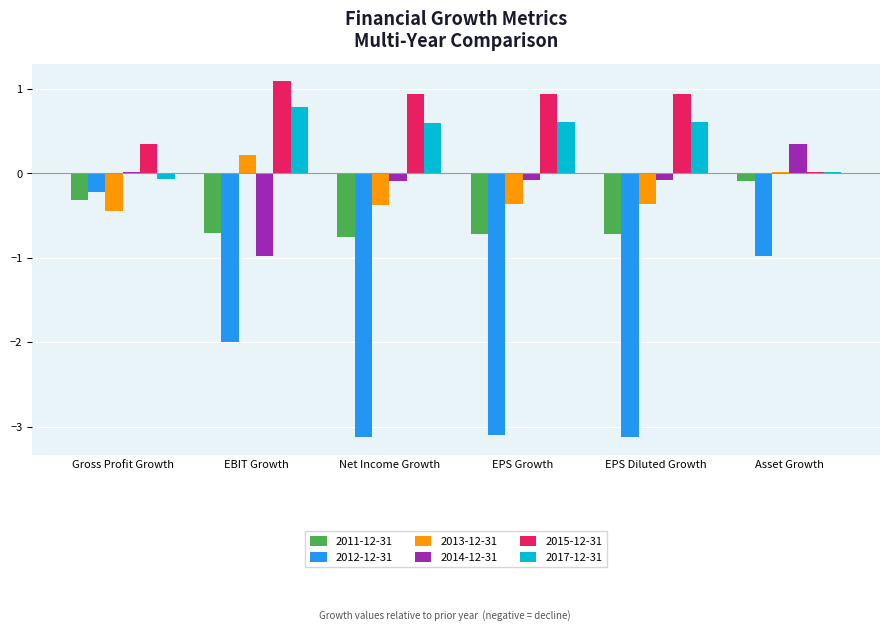

At which category does the chart reach its peak across all series?

EBIT Growth